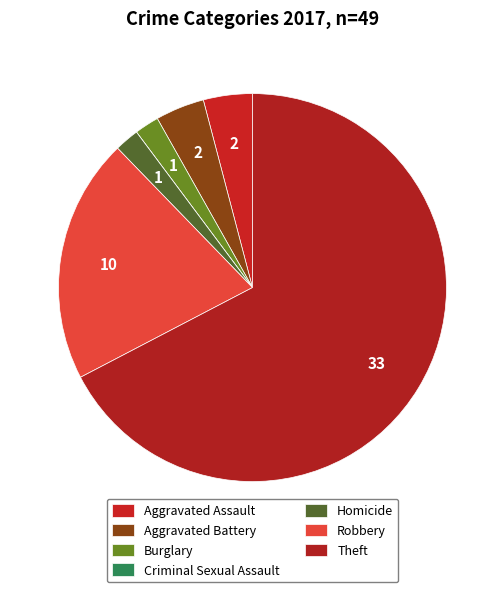

To the nearest percent, what is the average slice percentage?

14%